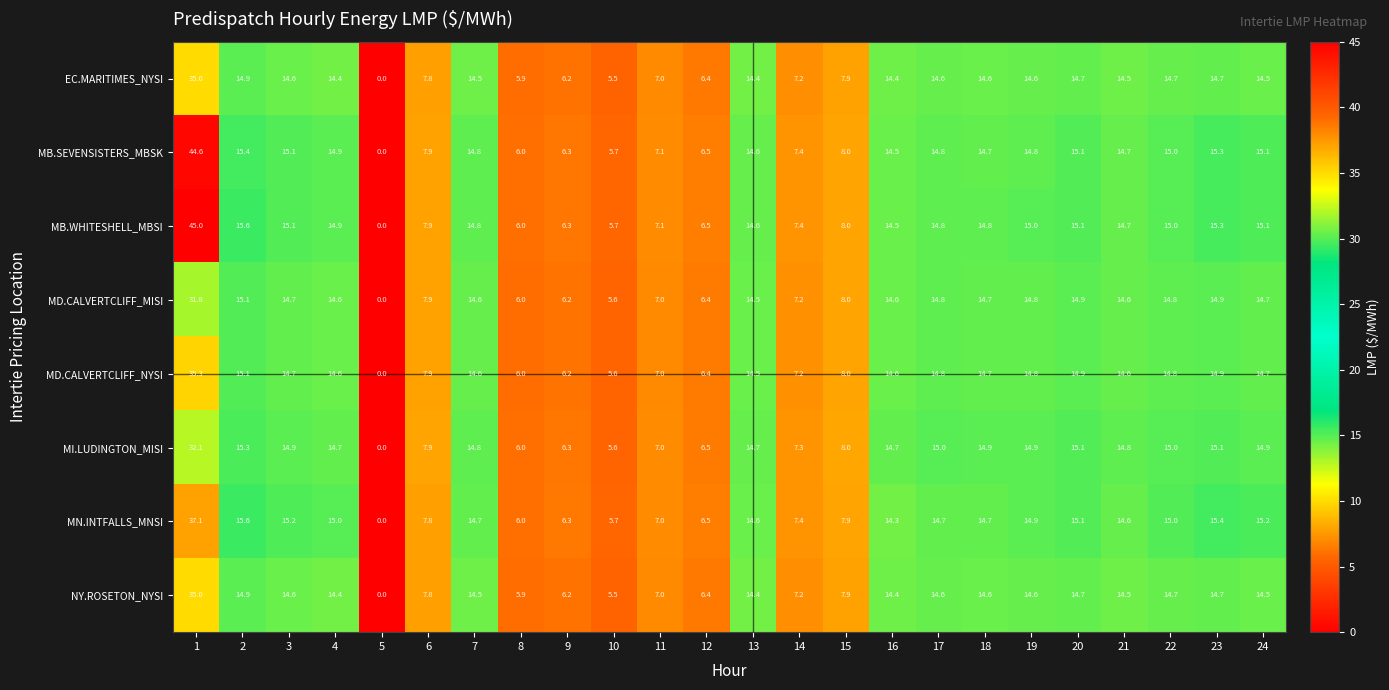

What is the highest value of the MI.LUDINGTON_MISI series?

32.1